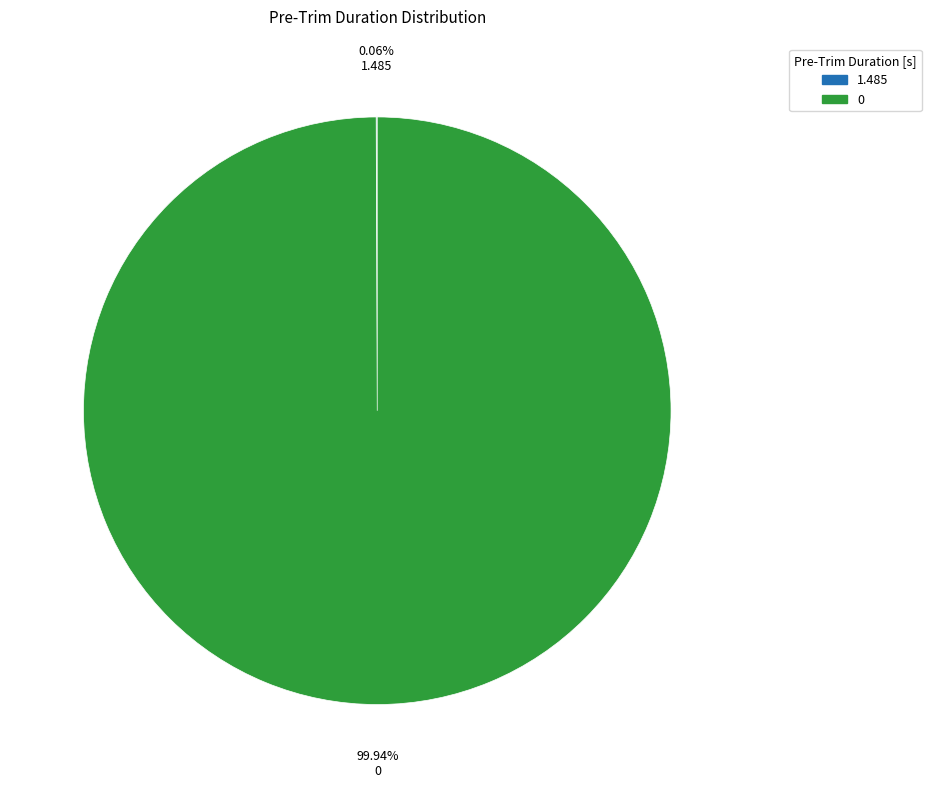

Is 0 the majority of the pie?

Yes